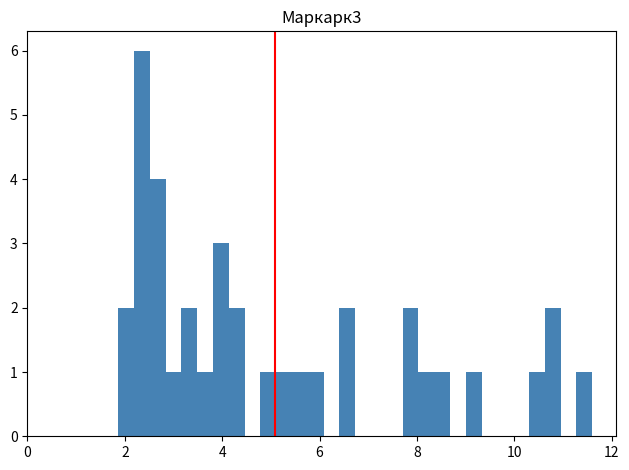

Read against the x-axis, roughly where is the centre of the tallest bar?

2.4